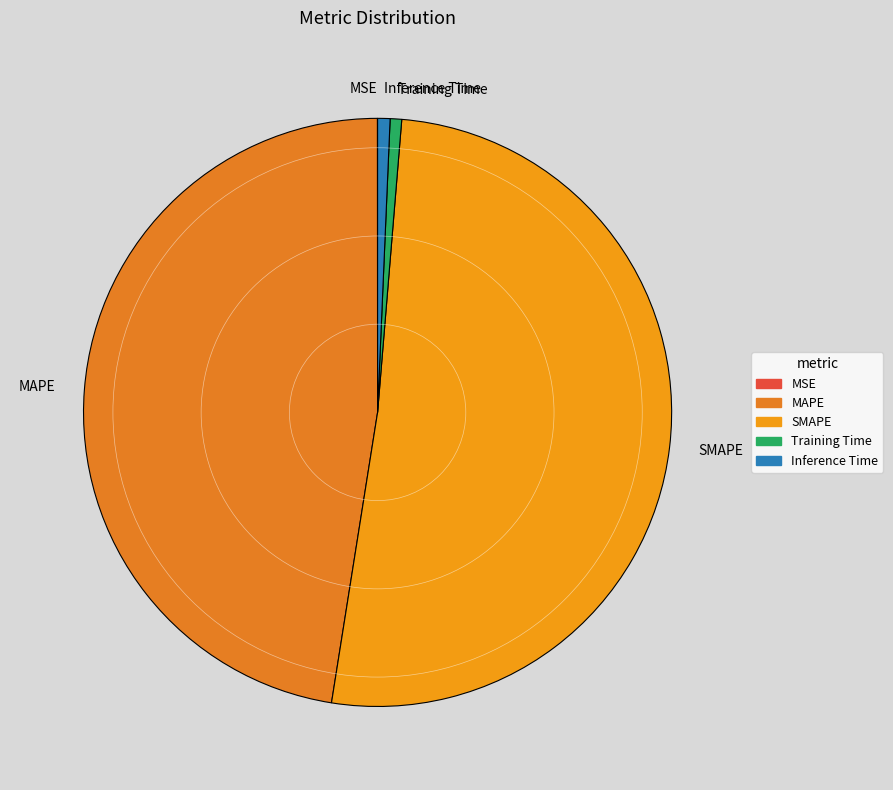

What is the largest slice in the pie chart?

SMAPE